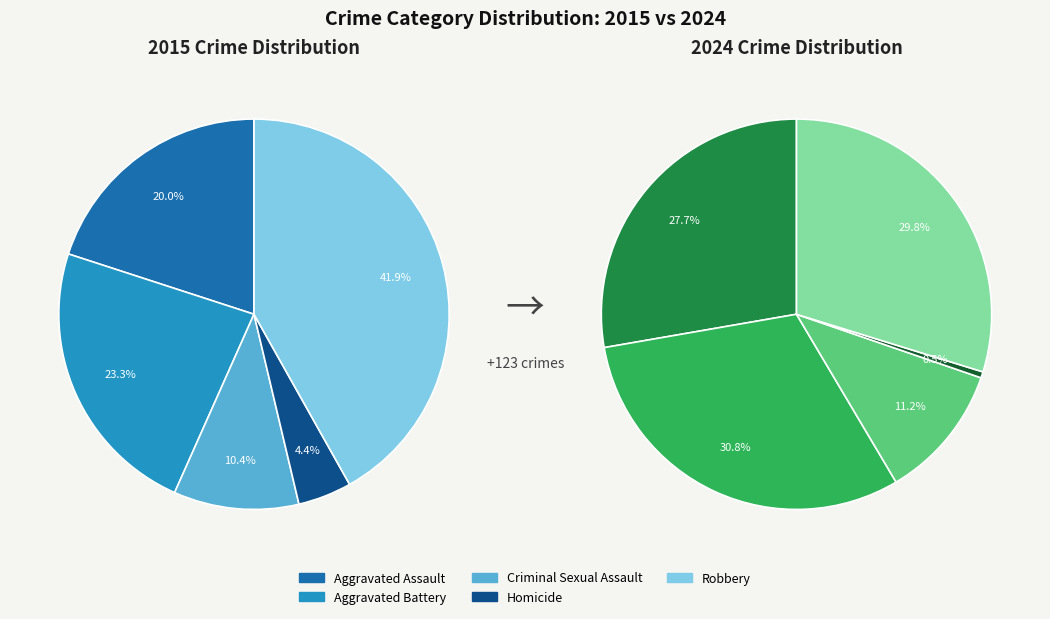

To the nearest percent, what is the average slice percentage?

20%